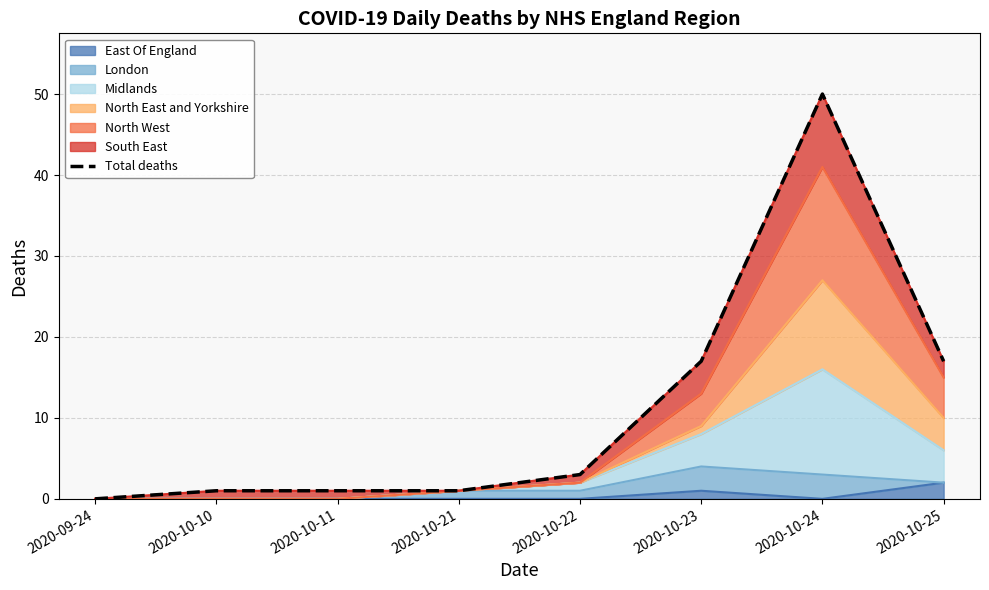

Reading right to left, list all the values displayed in this chart.

2020-10-25=17	2020-10-24=50	2020-10-23=17	2020-10-22=3	2020-10-21=1	2020-10-11=1	2020-10-10=1	2020-09-24=0